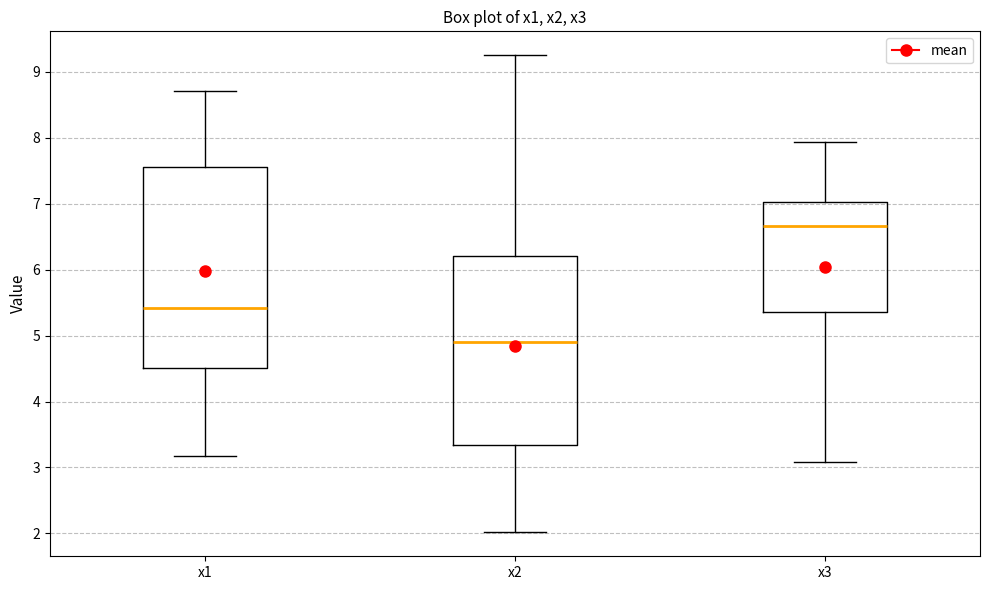

Which box is the tallest, from its lower edge to its upper edge?

x1